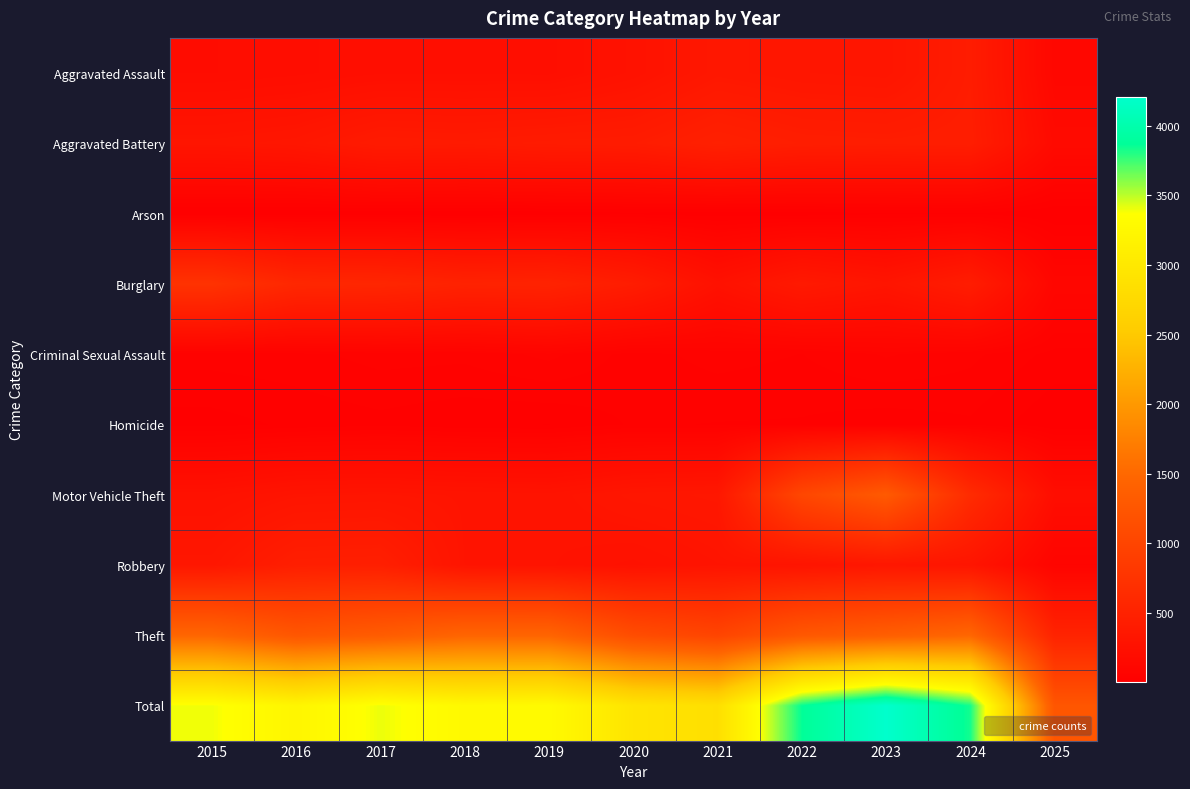

Rank the series at 2016 from lowest to highest value.

Arson, Homicide, Criminal Sexual Assault, Aggravated Assault, Motor Vehicle Theft, Aggravated Battery, Robbery, Burglary, Theft, Total